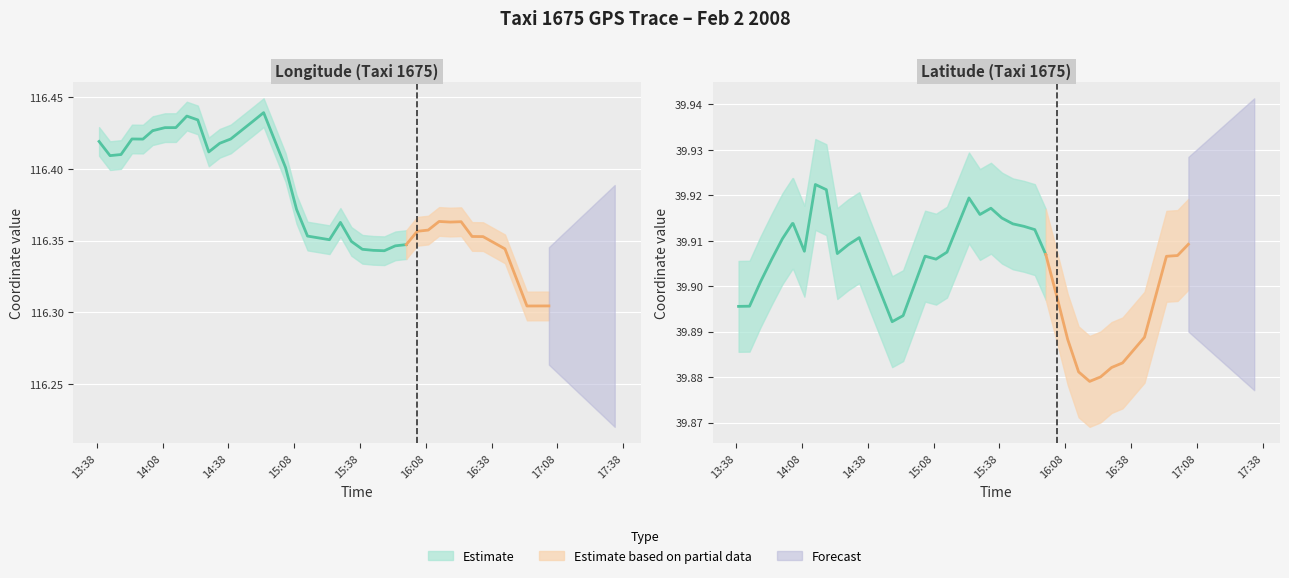

True or false: lon_lower has a value of 177.2 at 17.

False